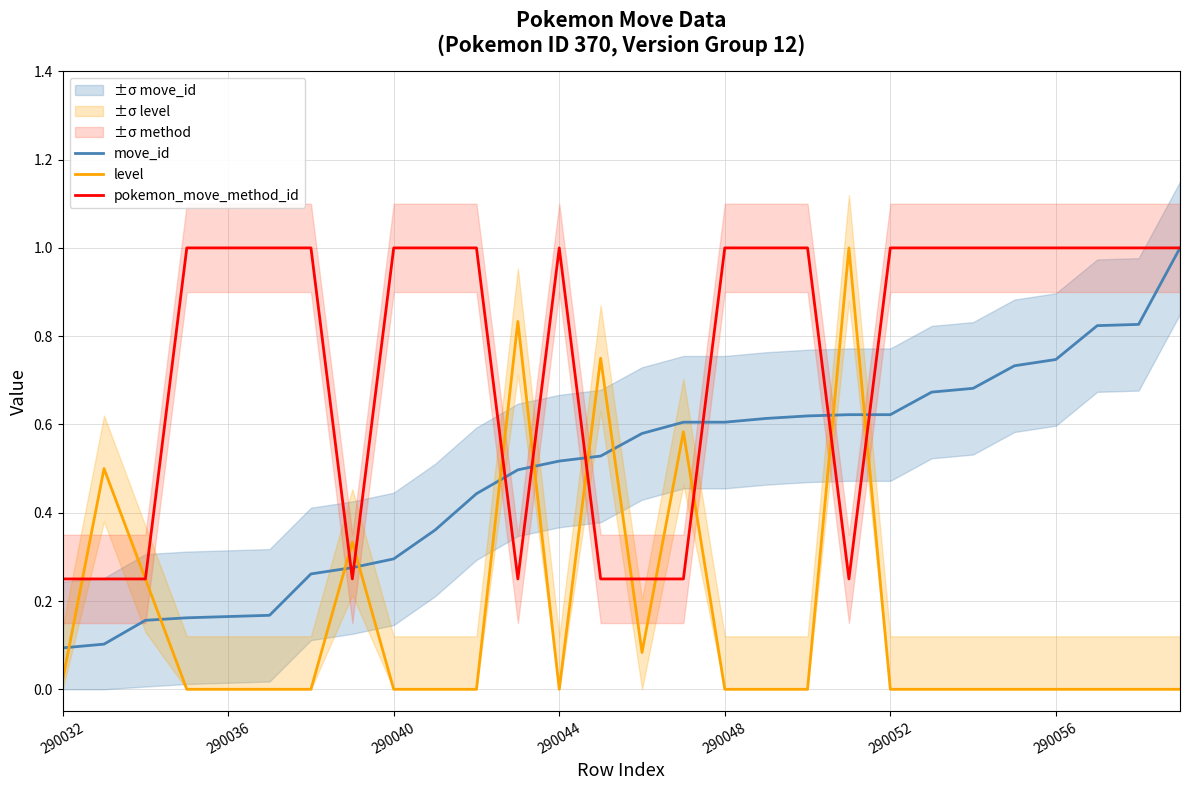

What is the maximum value for level?

1.0